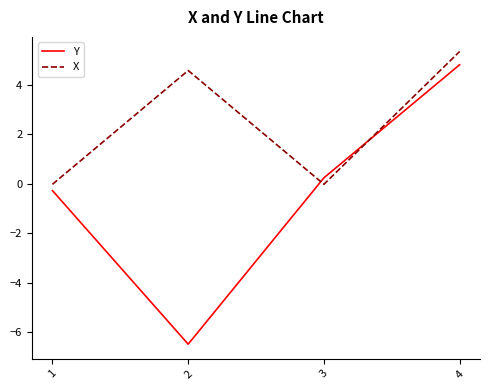

What are all the series names shown in the legend?

Y, X